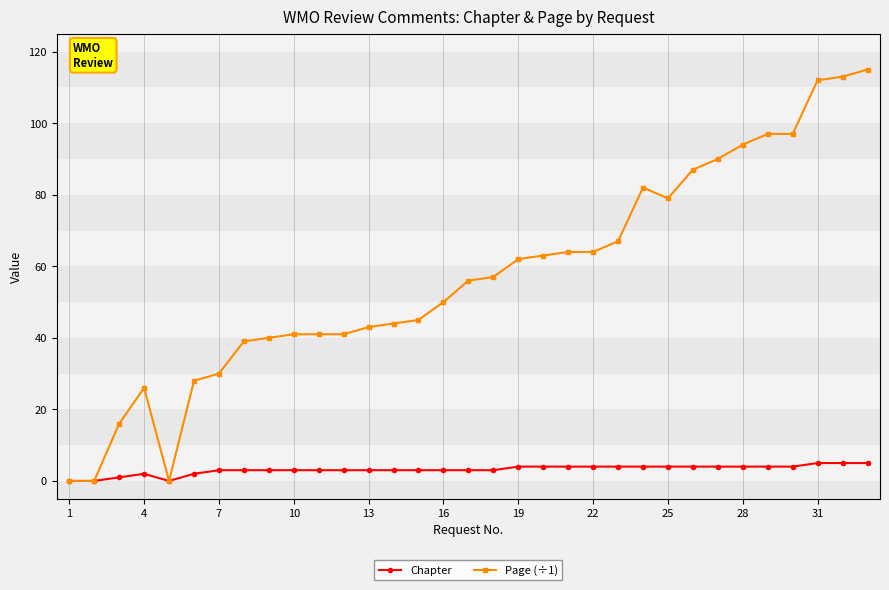

True or false: Page (÷1) has more than 0 points higher than both neighbors.

True